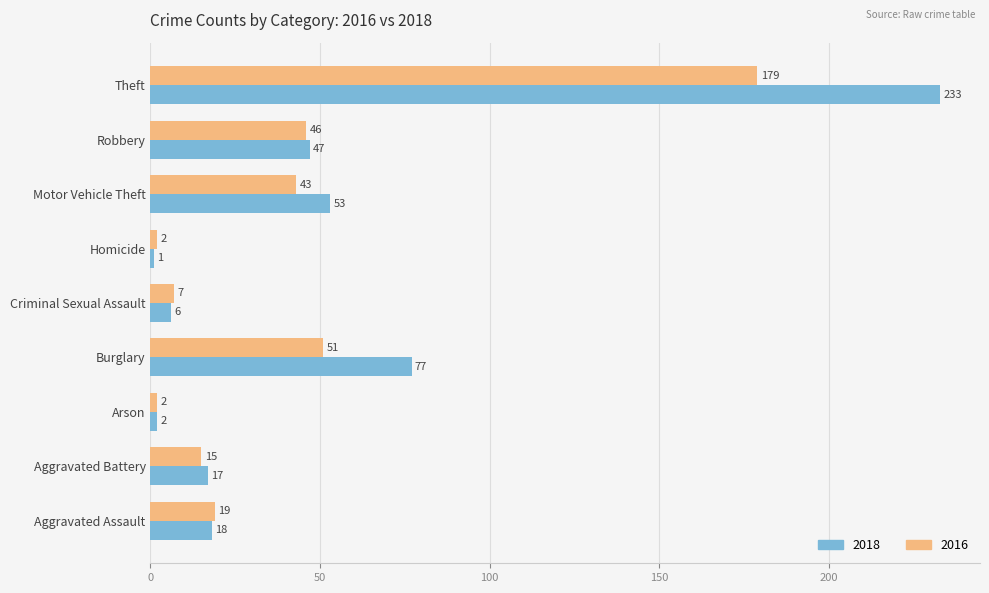

How many data points does each series have?

9